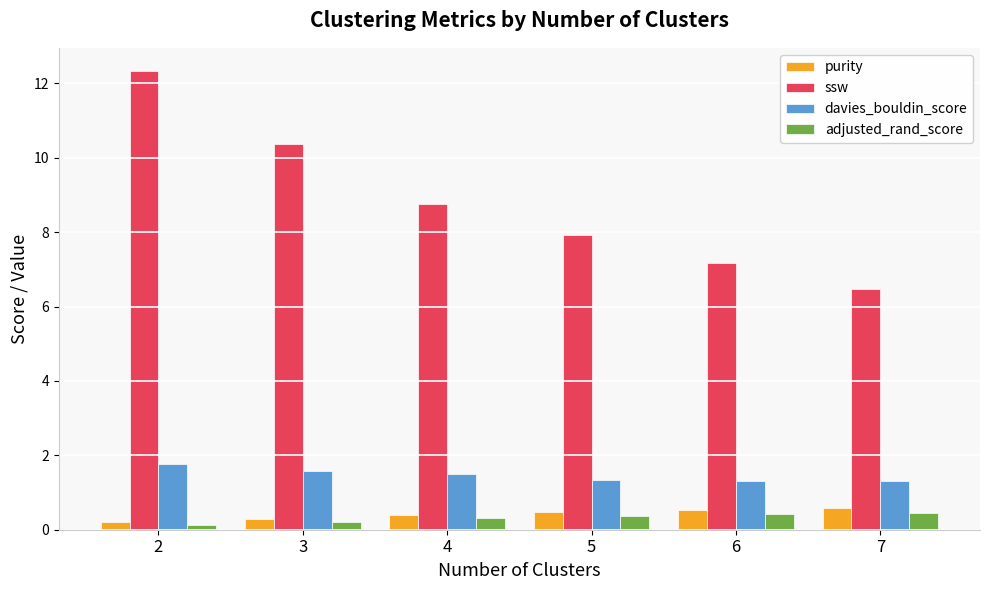

What is the approximate value of ssw at 2?

12.3